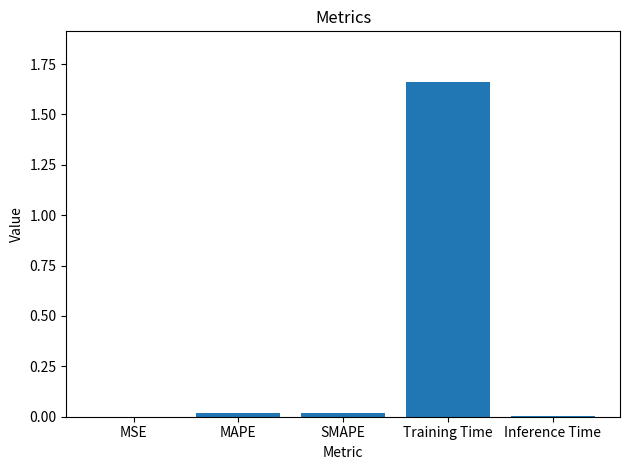

The value at MAPE is 0.0. True or false?

True